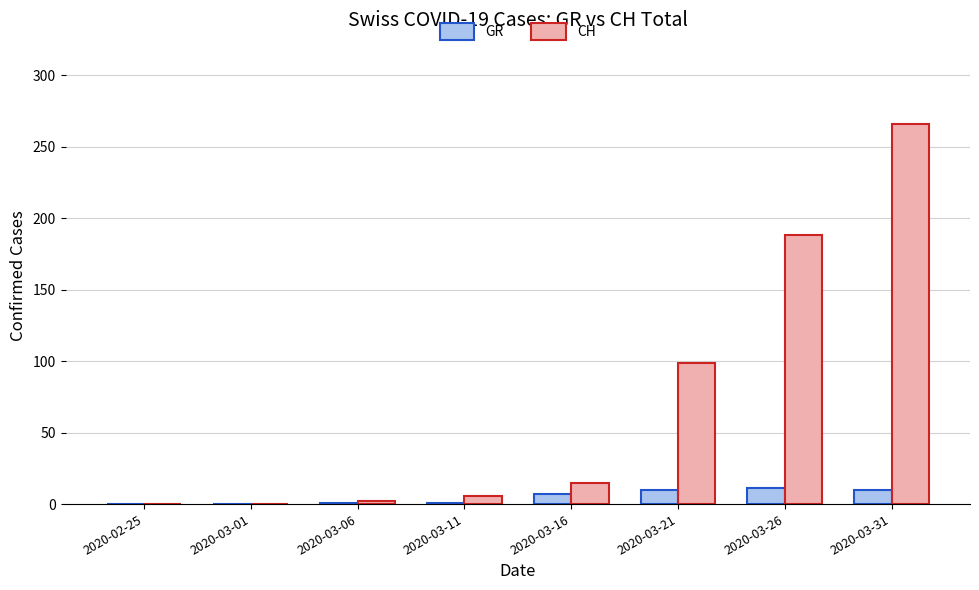

Between 2020-02-25 and 2020-03-31, which series saw the biggest shift?

CH